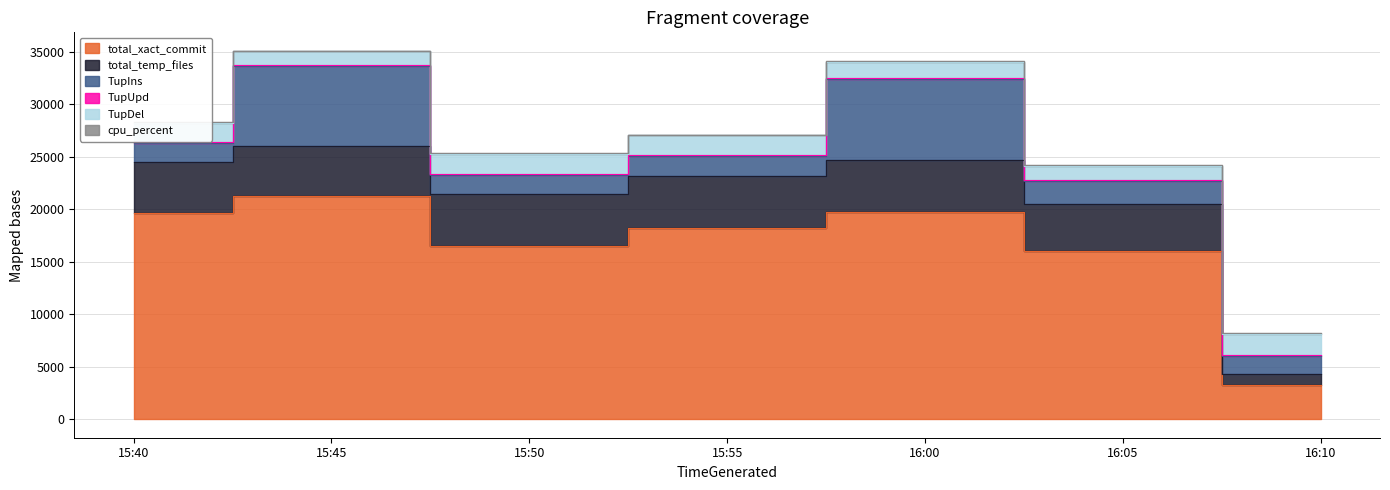

How many interior local valleys does the TupDel series have?

2